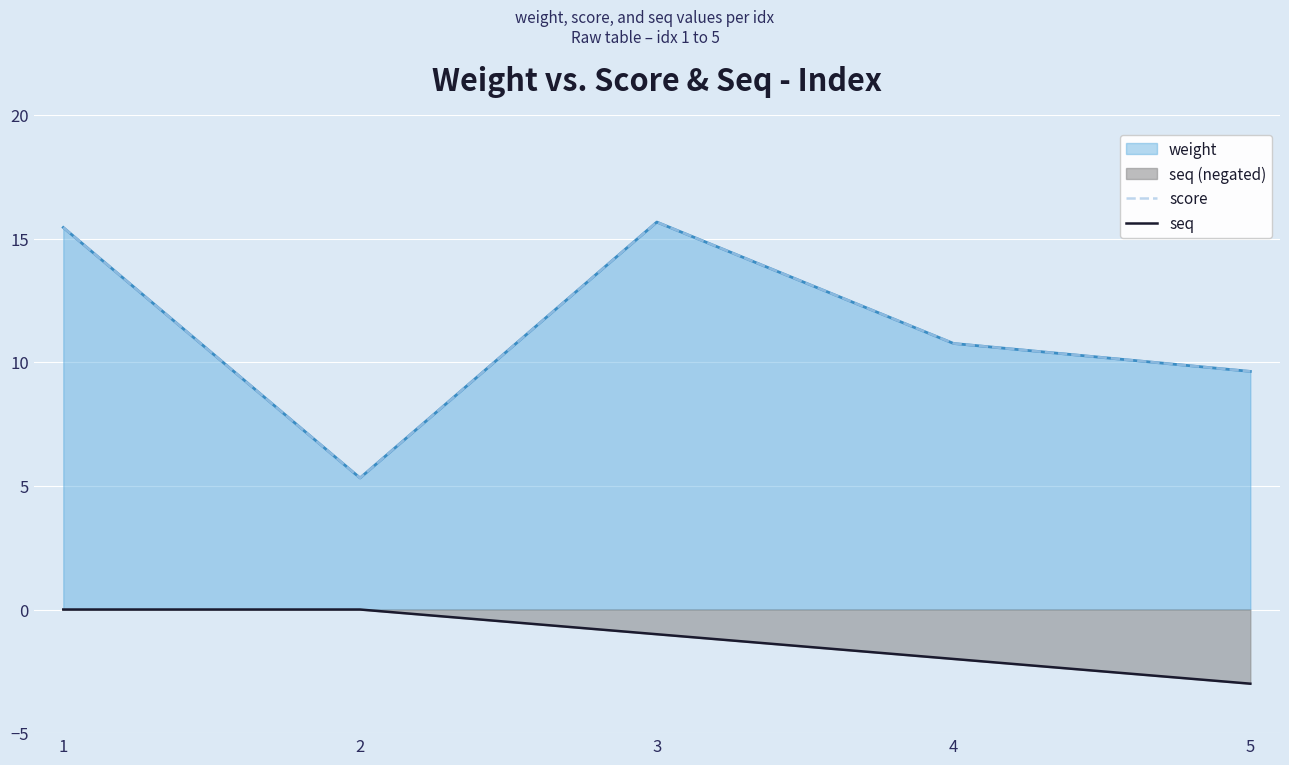

What is the approximate value of score at 5?

9.6